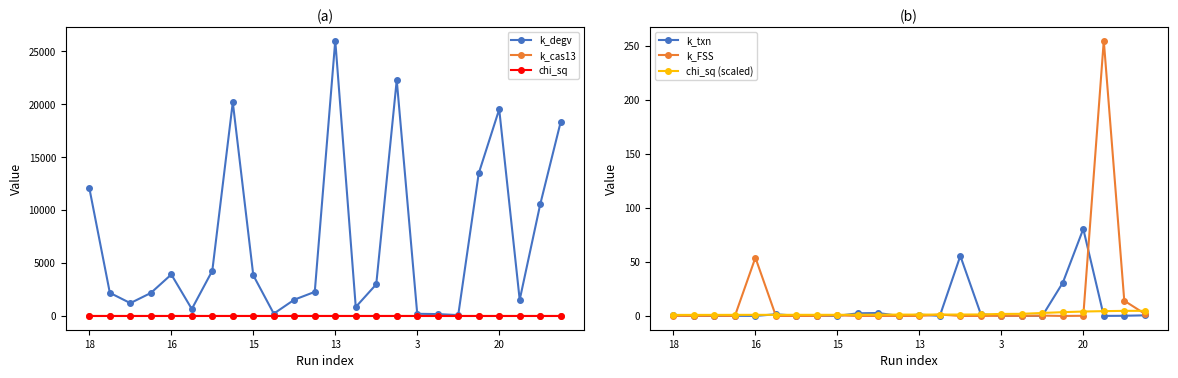

True or false: k_degv has more than 1 points higher than both neighbors.

True